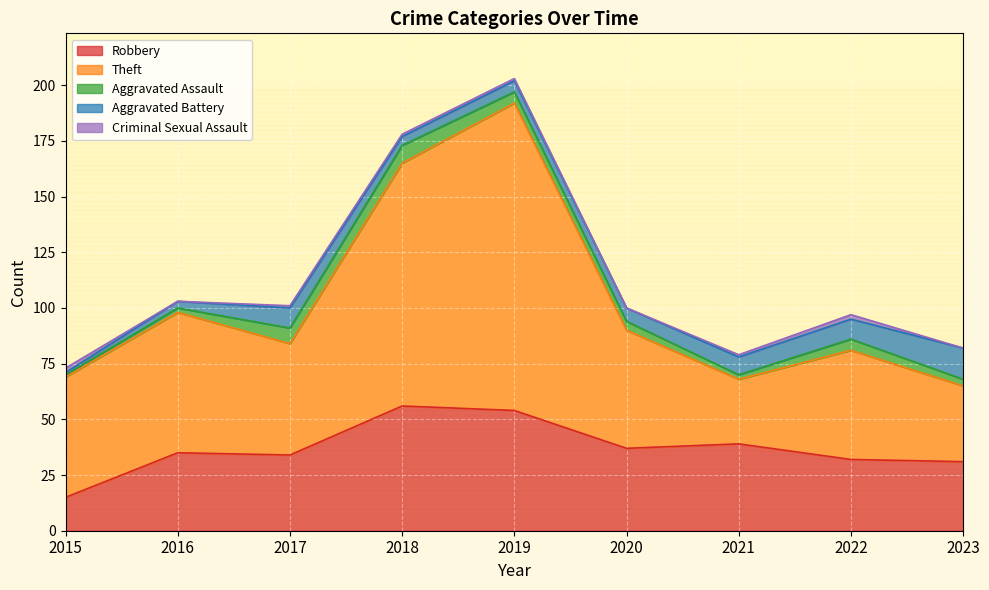

At which category is the sum across all series the highest?

2019